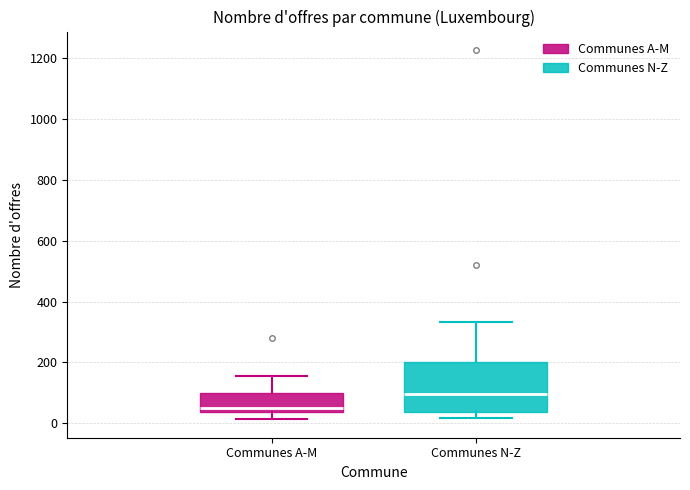

Which box is the tallest, from its lower edge to its upper edge?

Communes N-Z